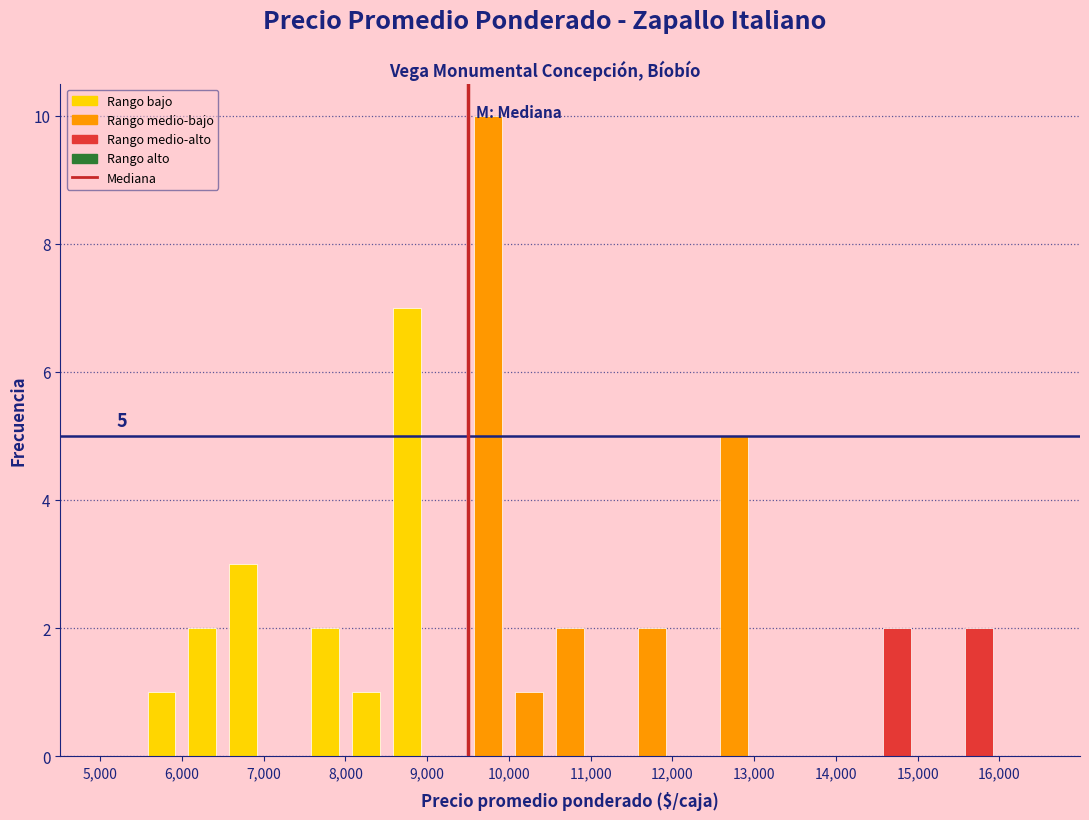

Which range on the x-axis has the tallest bar?

9500 to 10000